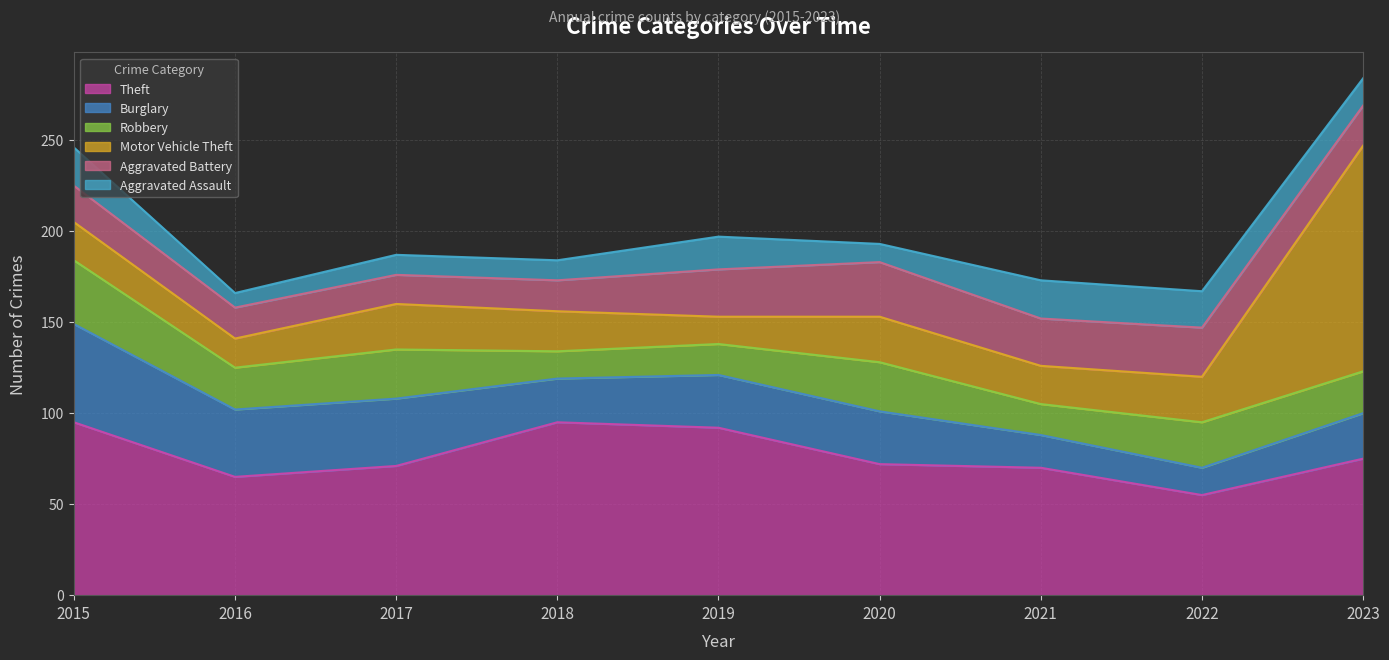

Where is the first local maximum for Aggravated Battery?

2020